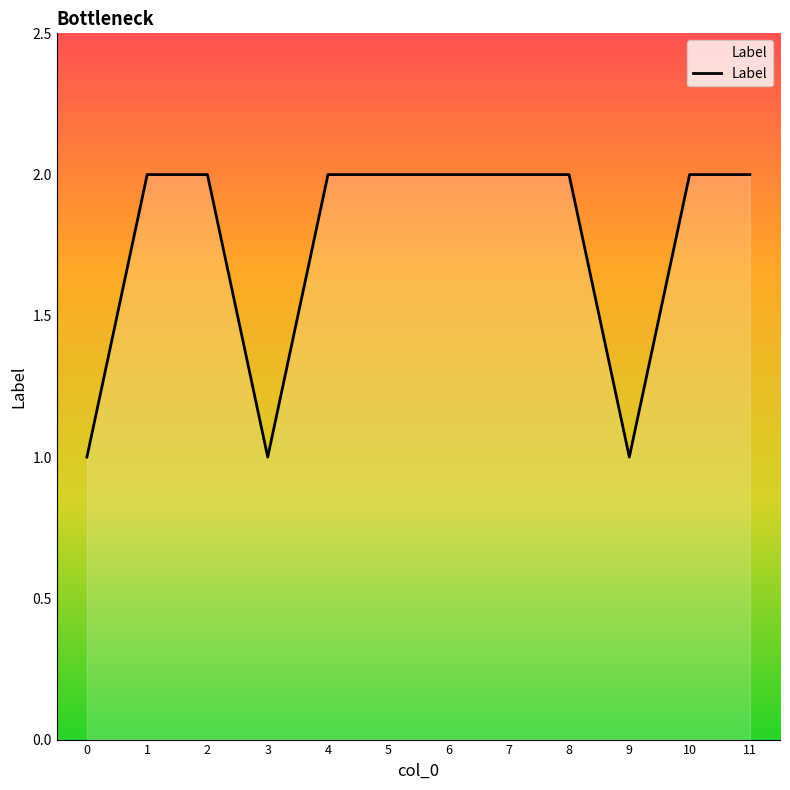

What is the ratio of the value at 11 to the value at 6?

1.0